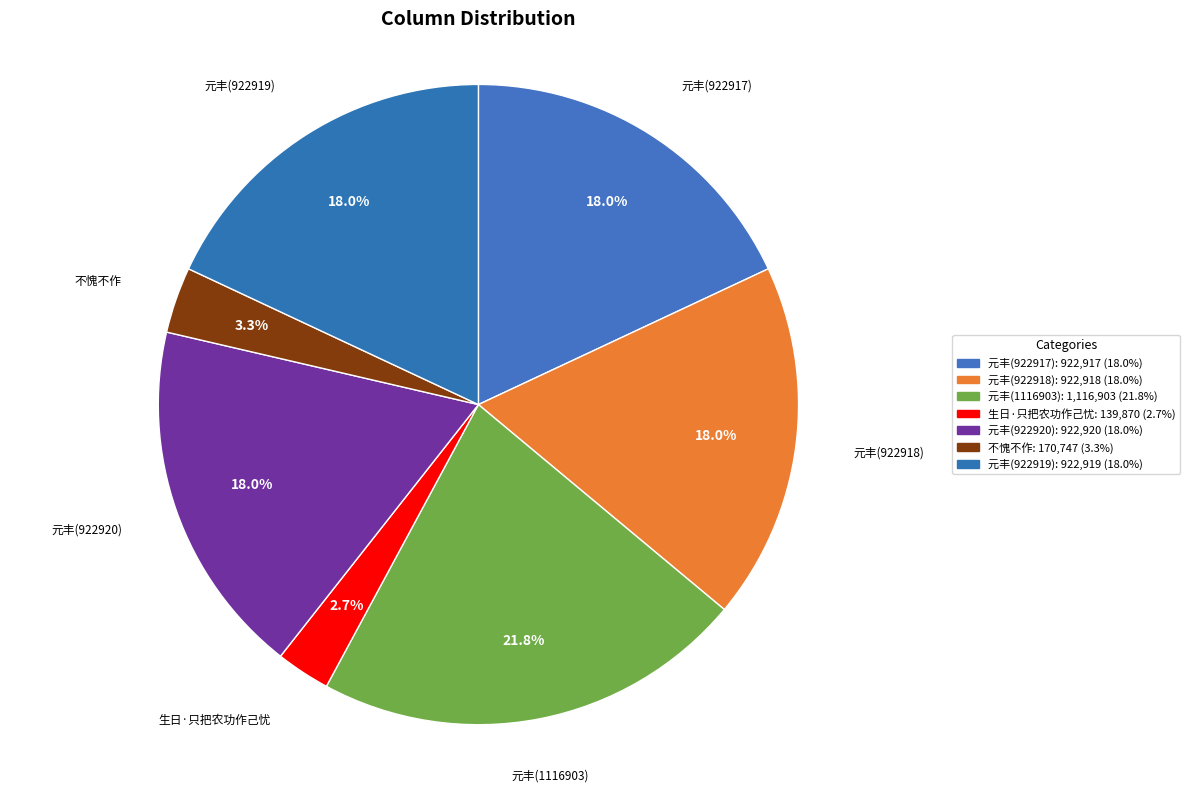

Count the number of slices in the pie.

7